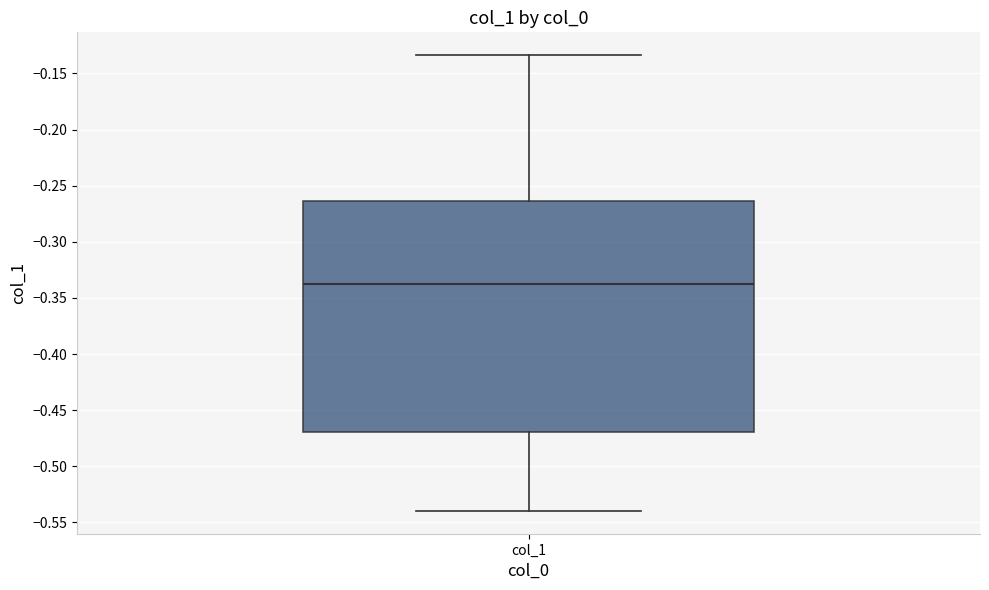

Where does the upper whisker of the box for col_1 end on the y-axis? The values are not printed on the chart, so give them approximately, as read against the axis.

-0.135